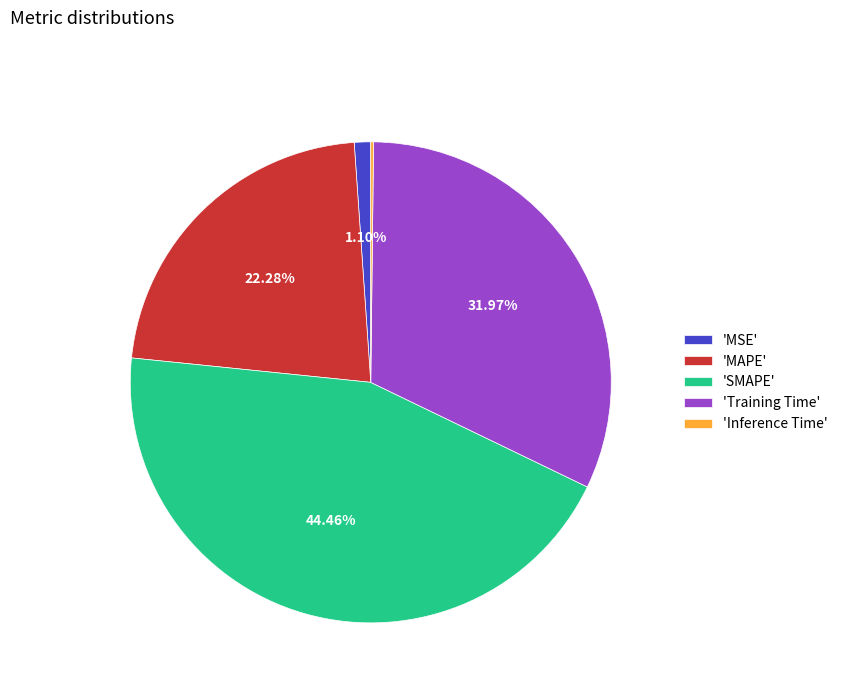

What is the ratio of the value at 'SMAPE' to the value at 'Training Time'?

1.4